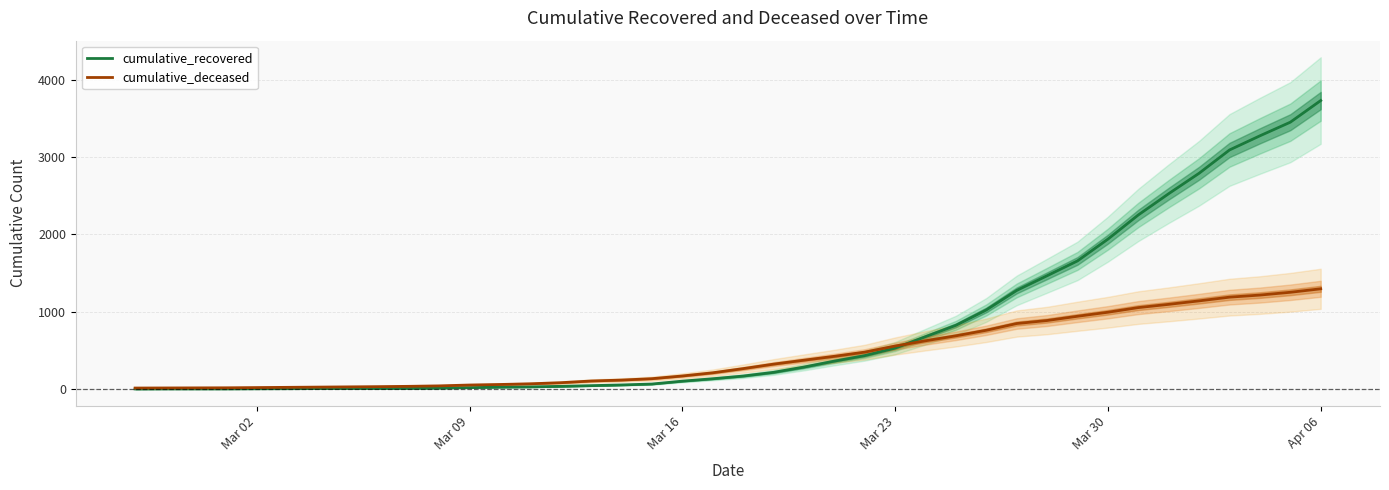

Which category has the highest value in the cumulative_recovered series?

Apr 06